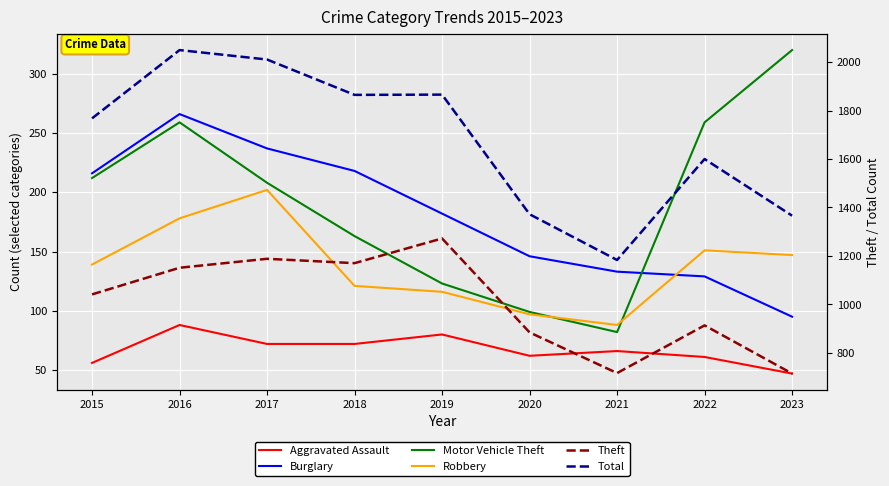

Which series has the largest total across all categories?

Total